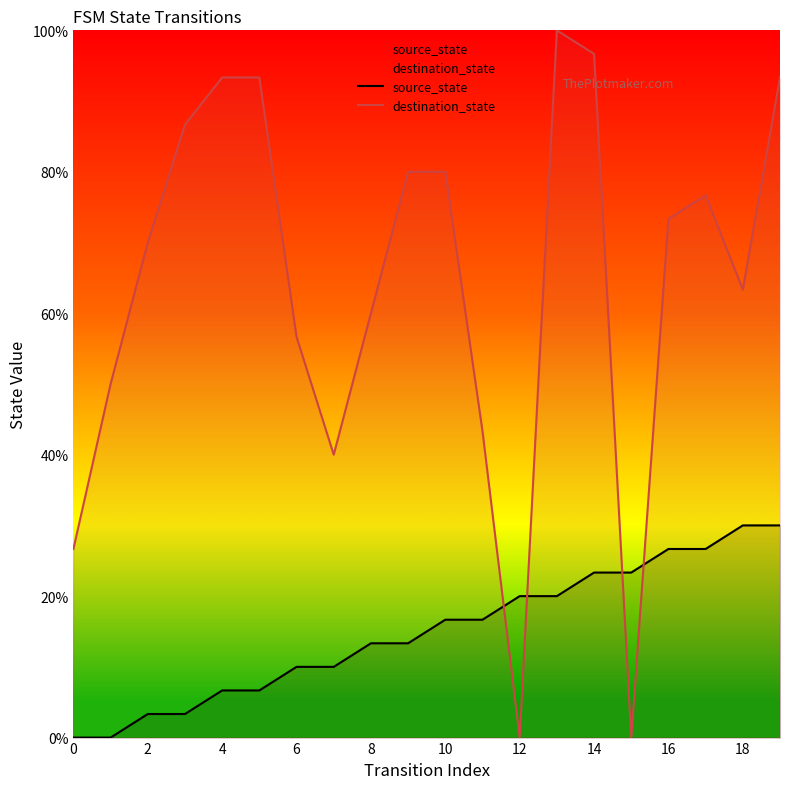

How many values in the destination_state series are below 73?

10